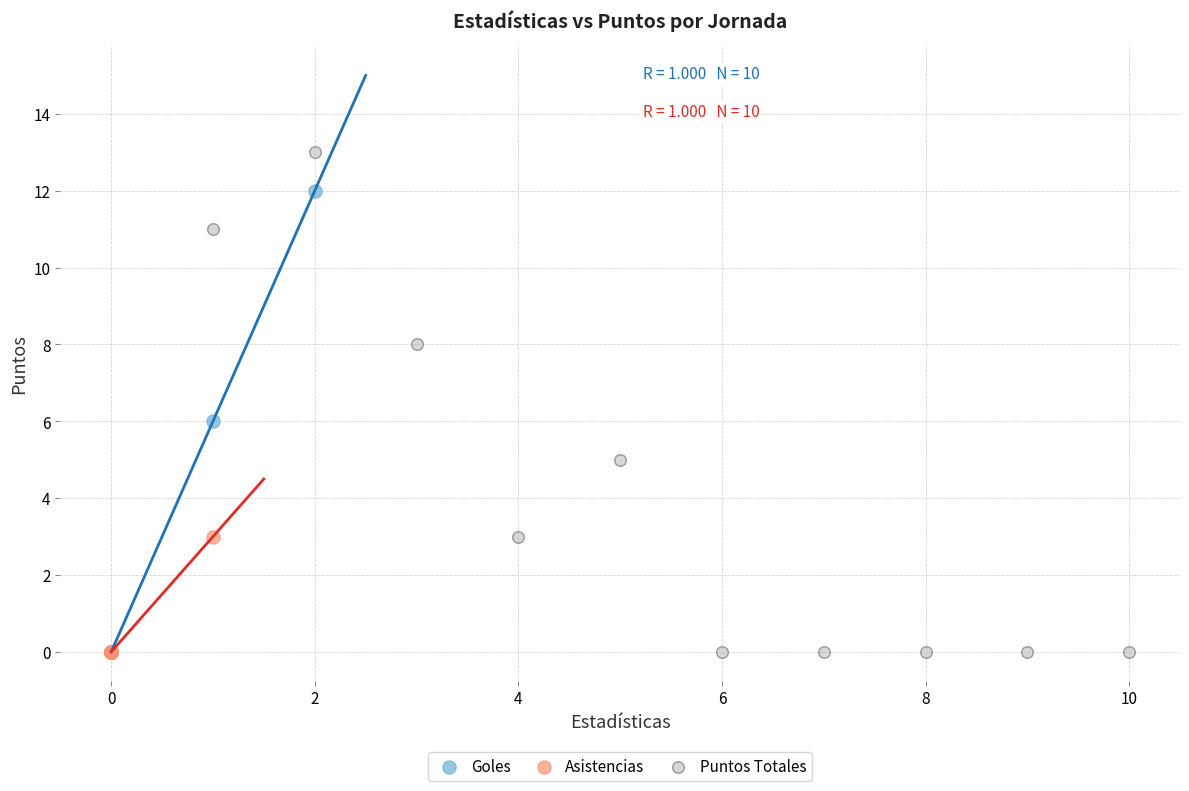

Which series reaches the maximum Y coordinate?

Puntos Totales